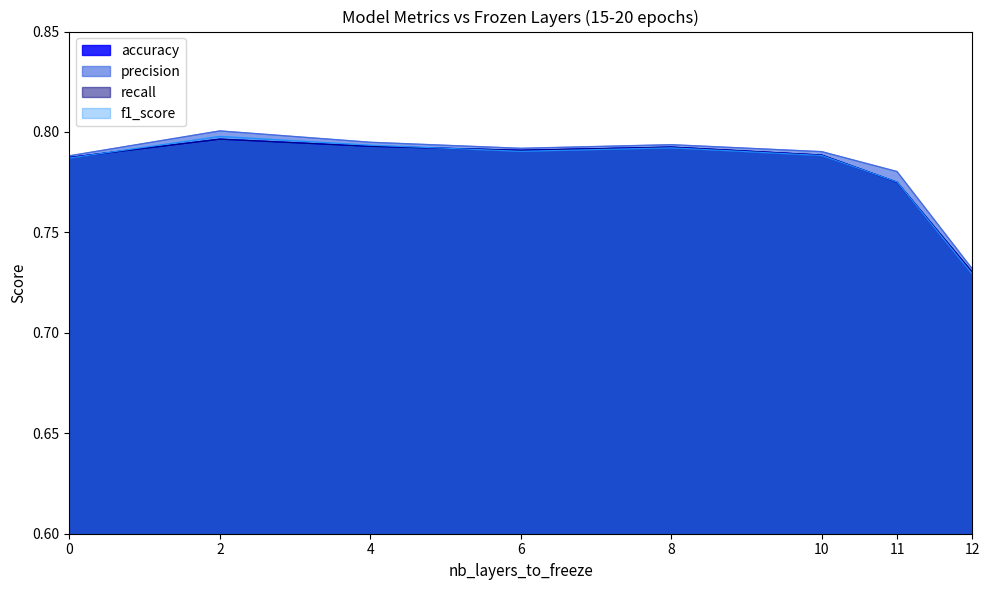

True or false: accuracy has more than 2 points higher than both neighbors.

False